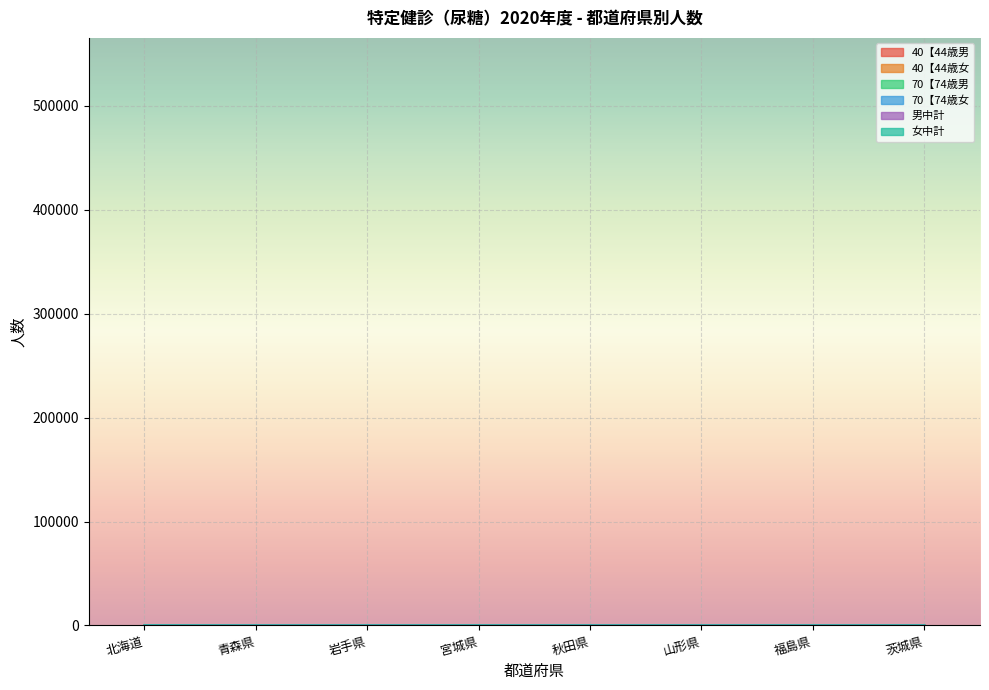

Where is the first local maximum for 女中計?

宮城県